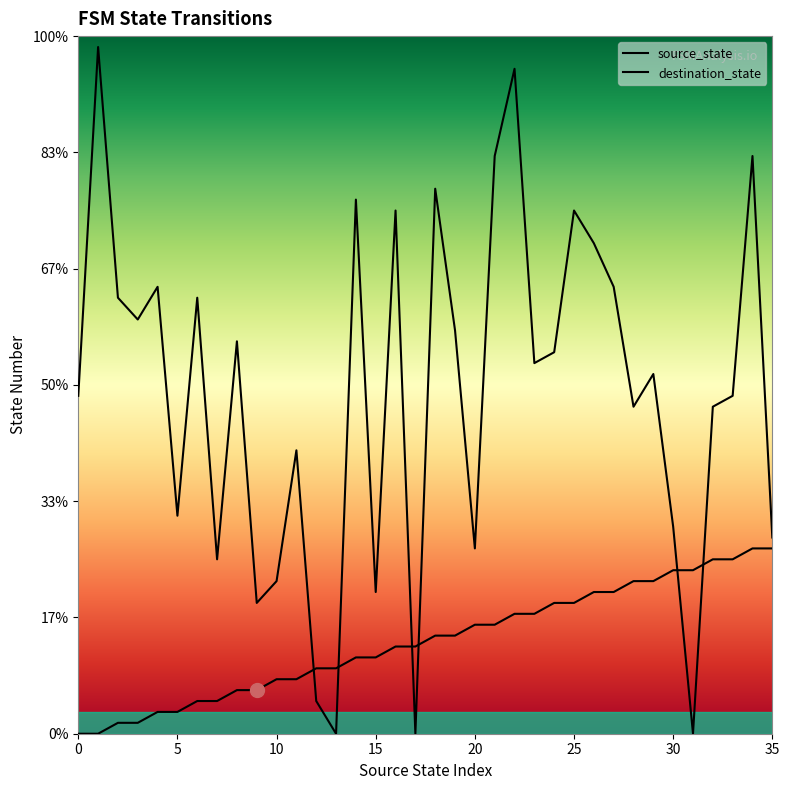

What value does the destination_state series have at 14?

49